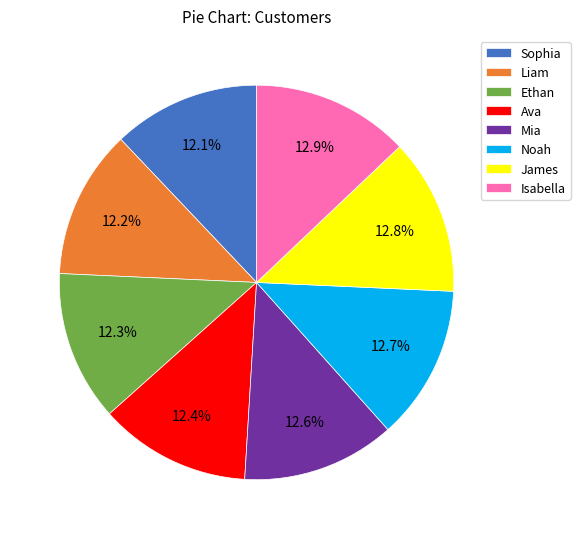

Do Liam and Ava together represent more than half of the pie?

No